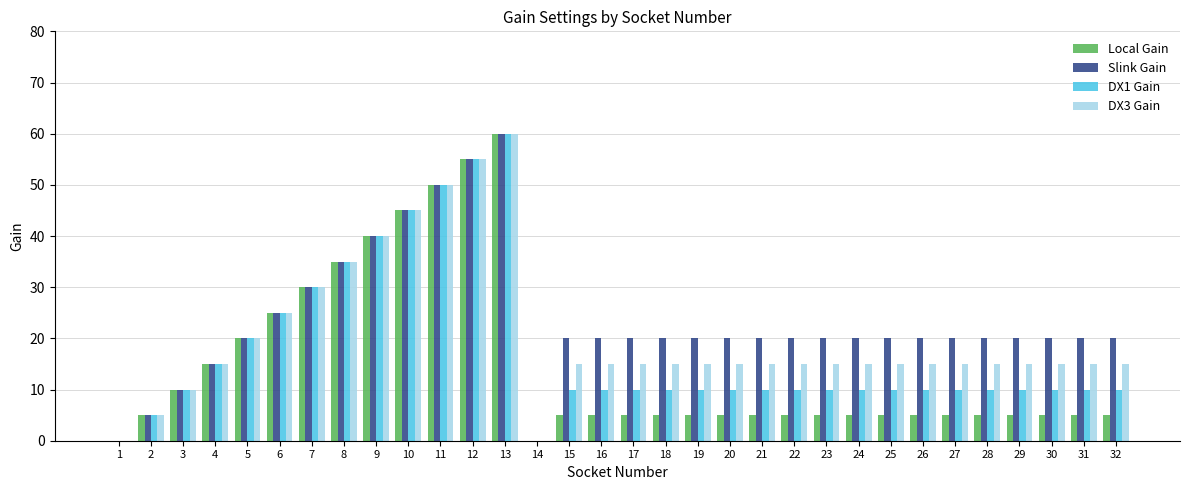

What are all the series names shown in the legend?

Local Gain, Slink Gain, DX1 Gain, DX3 Gain